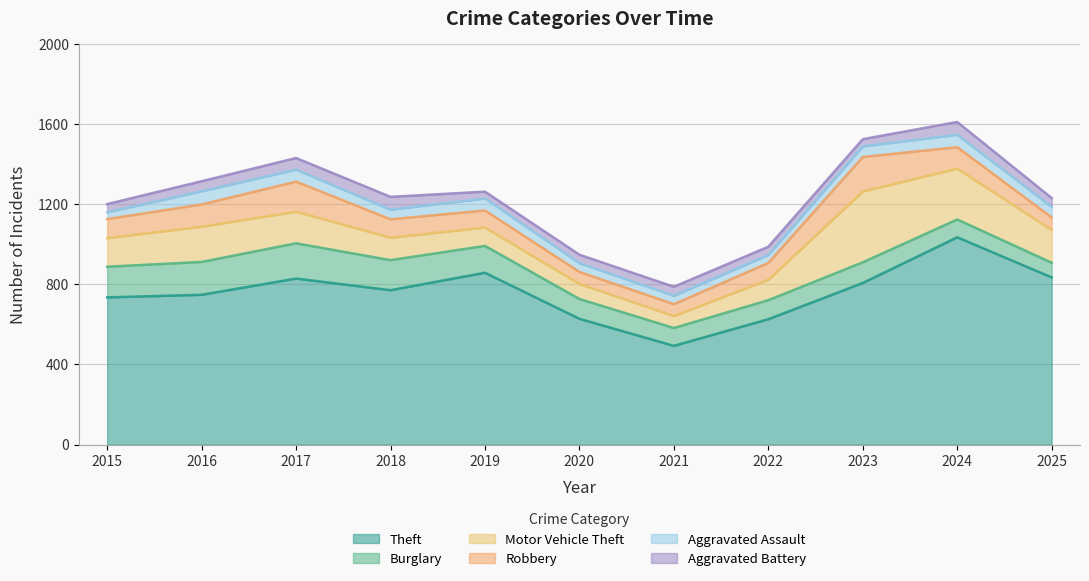

What is the difference between the maximum and minimum values in the Burglary series?

103